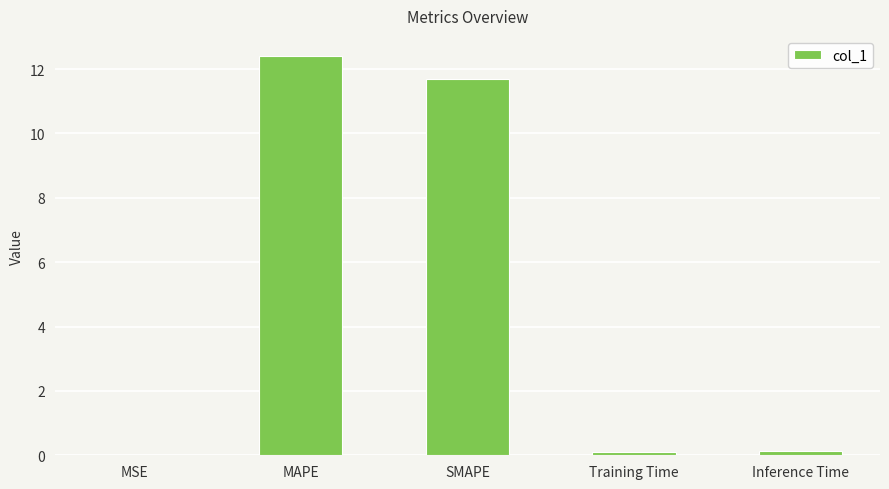

Which category has the highest value across all series?

MAPE